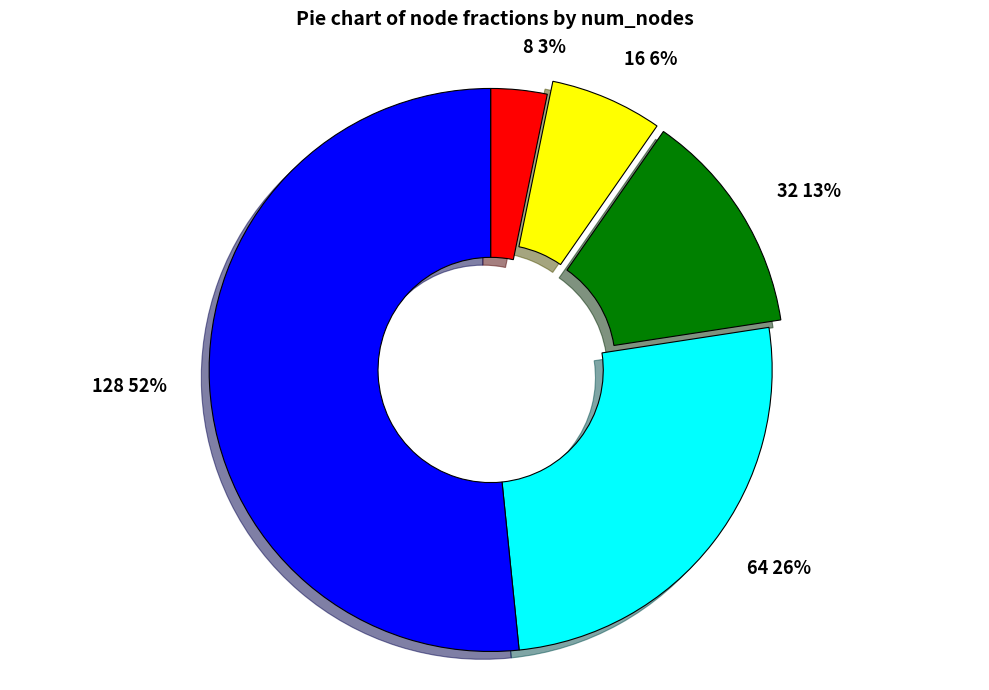

To the nearest percent, what portion does 64 represent?

26%